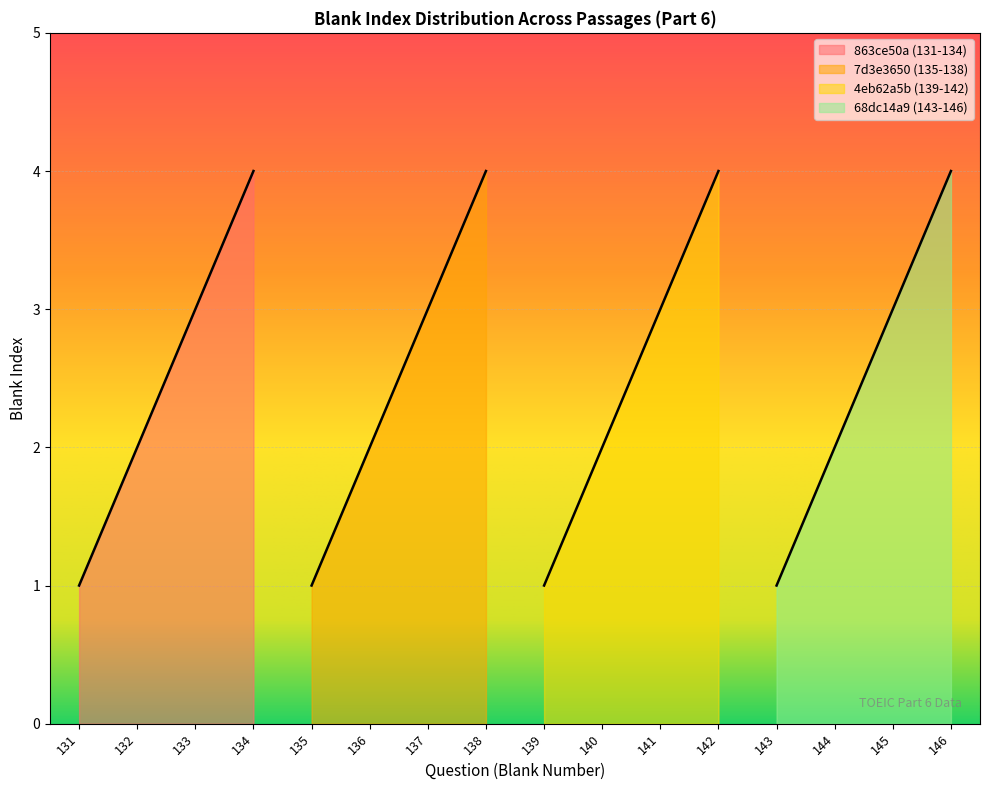

Reading left to right, extract all data points from this chart.

1	2	3	4	1	2	3	4	1	2	3	4	1	2	3	4